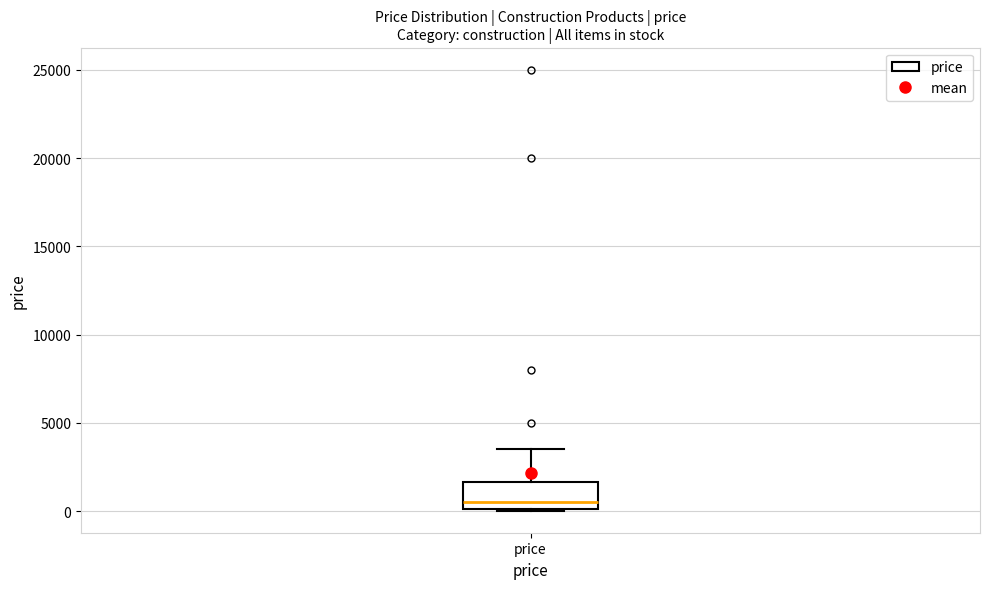

Where is the lower edge of the box for price on the y-axis? The values are not printed on the chart, so give them approximately, as read against the axis.

0